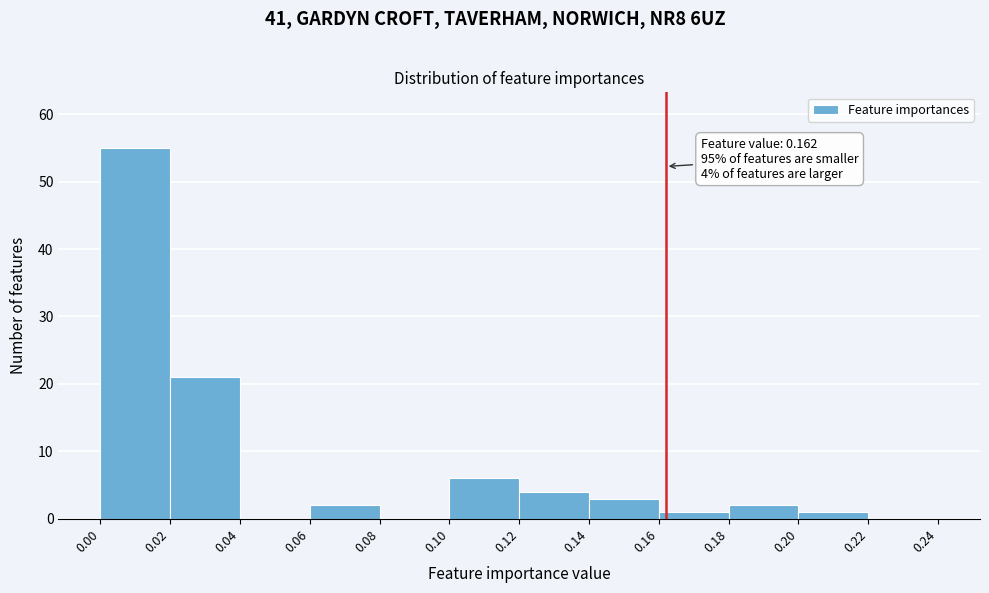

Which range on the x-axis has the tallest bar?

0.00 to 0.02